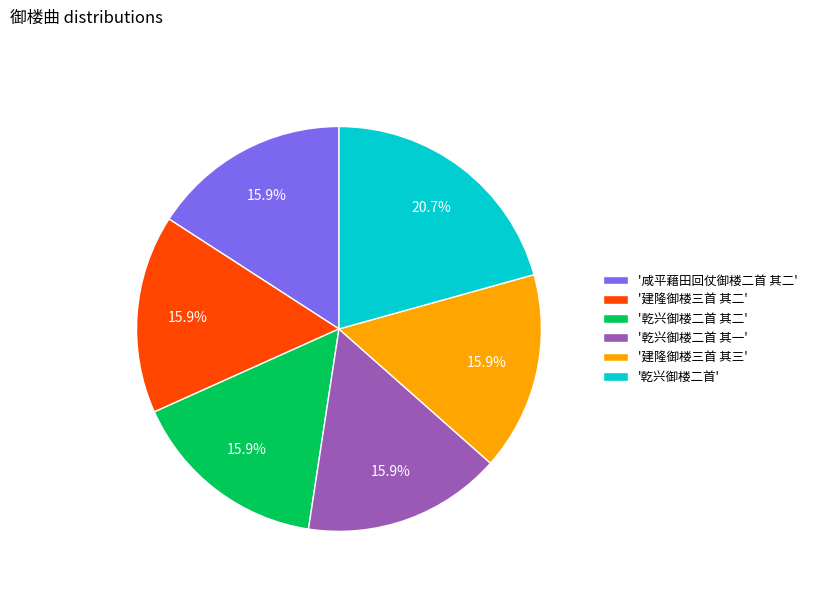

What portion of the pie excludes '咸平藉田回仗御楼二首 其二'?

84.1%